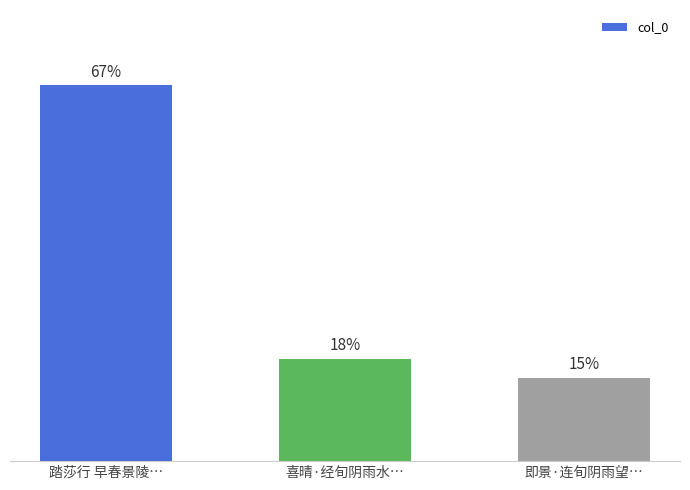

What position from the right is 踏莎行 早春景陵…?

3